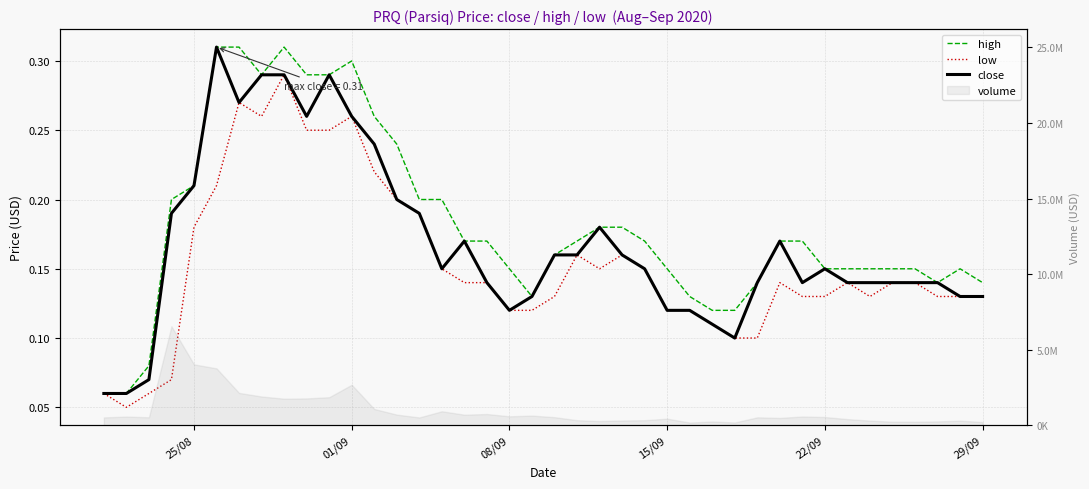

What is the value of the high point at the 30th from the left?

0.1